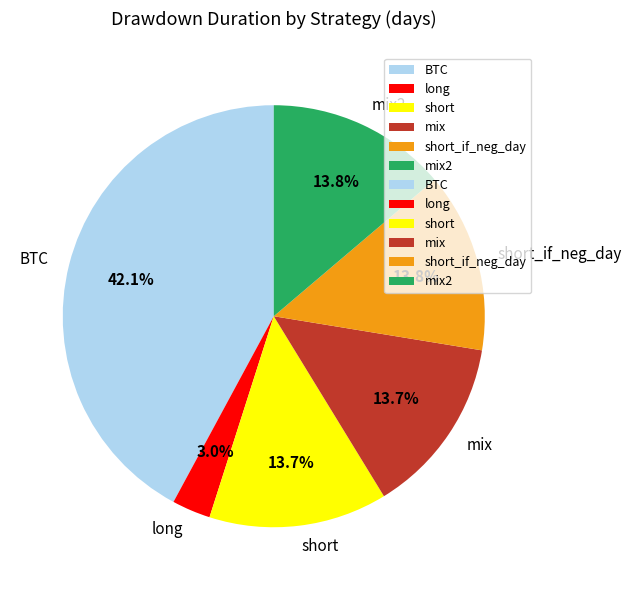

Does BTC account for over 50% of the chart?

No